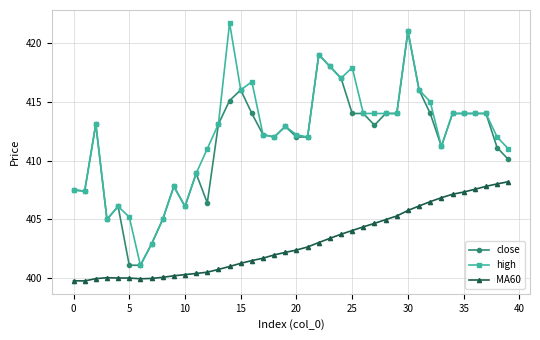

True or false: MA60 and high cross at least once.

False